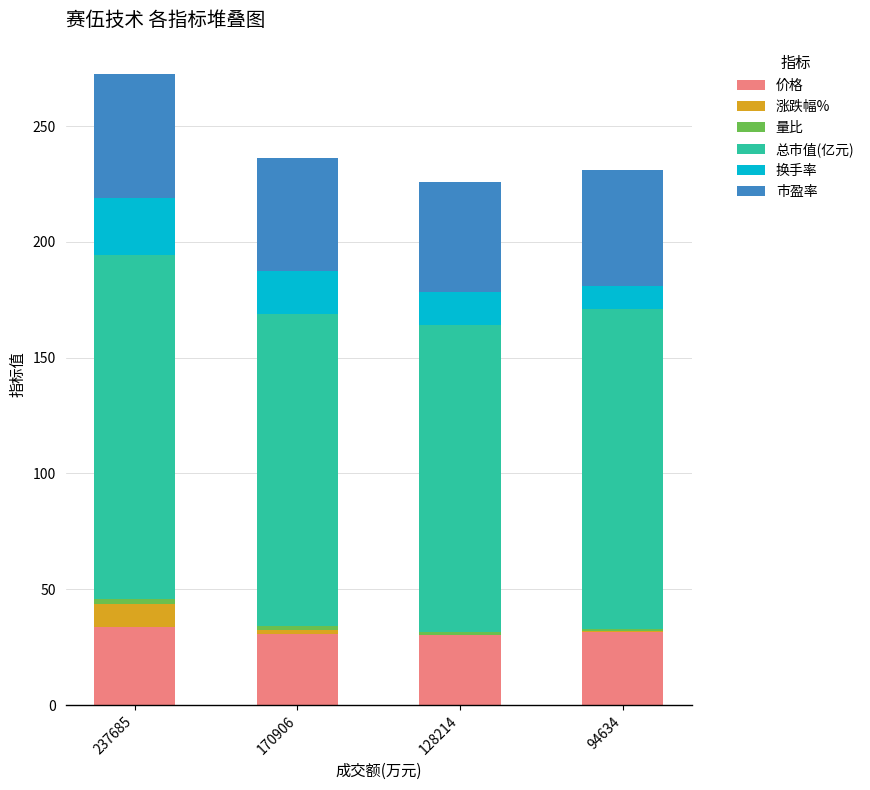

What is the maximum value for 价格?

33.7